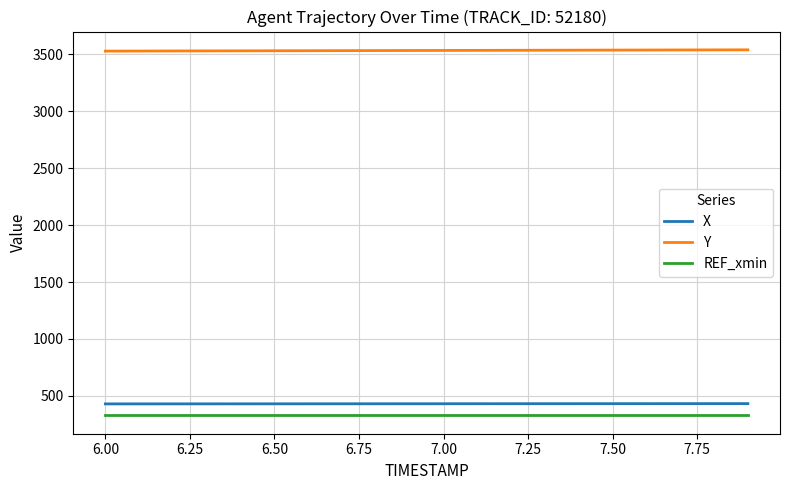

True or false: Y and X intersect in this chart.

False